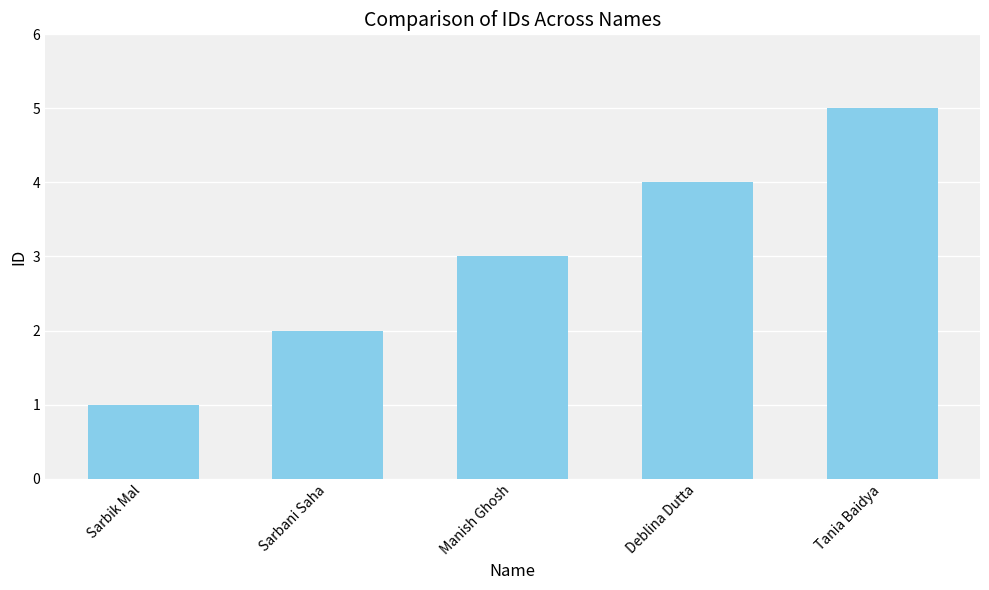

Does the chart contain stacked bars?

No